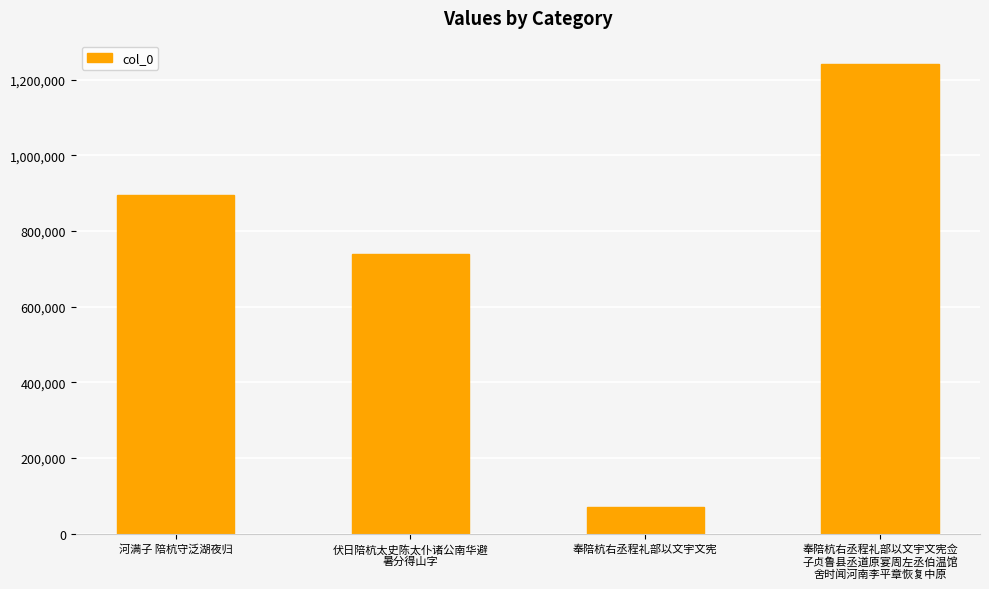

What is the value of the 1st bar from the left?

895944